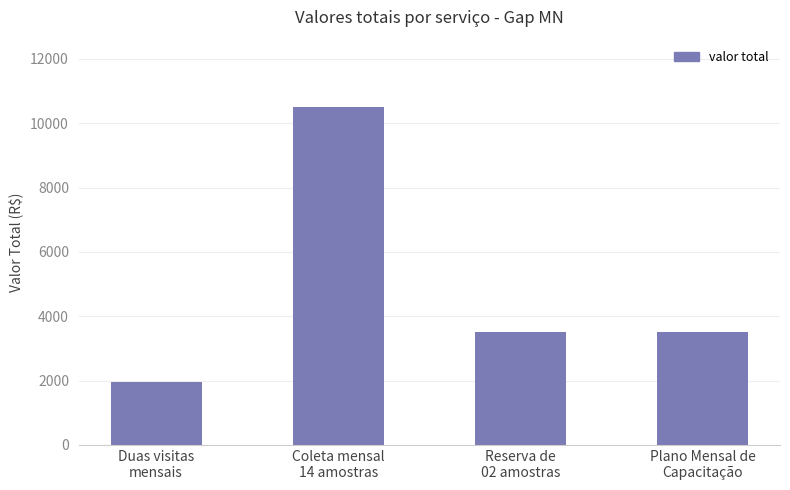

True or false: the data shows 678 at Duas visitas
mensais.

False